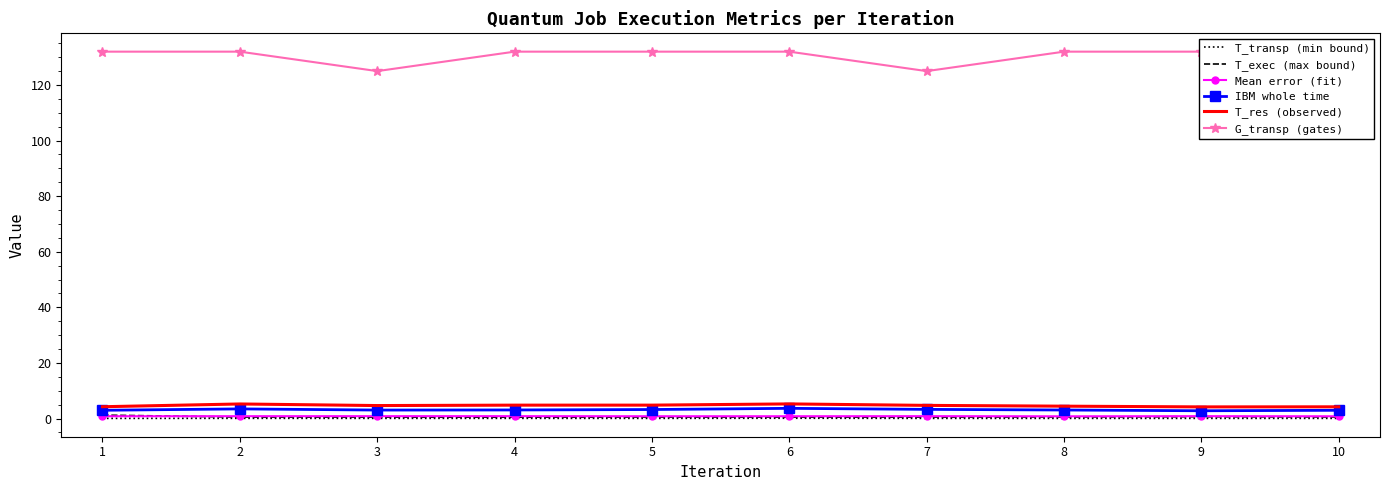

Reading left to right, what are all the values shown in this chart?

T_transp (min bound): 0.0	0.1	0.1	0.1	0.1	0.1	0.1	0.0	0.1	0.1
T_exec (max bound): 1.2	0.5	0.5	0.5	0.5	0.5	0.5	0.6	0.6	0.6
Mean error (fit): 0.8	0.8	0.8	0.8	0.8	0.8	0.8	0.8	0.8	0.8
IBM whole time: 3.0	3.5	3.0	3.1	3.2	3.7	3.3	3.1	2.8	3.0
T_res (observed): 4.2	5.2	4.7	4.8	4.8	5.3	4.7	4.4	4.2	4.2
G_transp (gates): 132.0	132.0	125.0	132.0	132.0	132.0	125.0	132.0	132.0	132.0